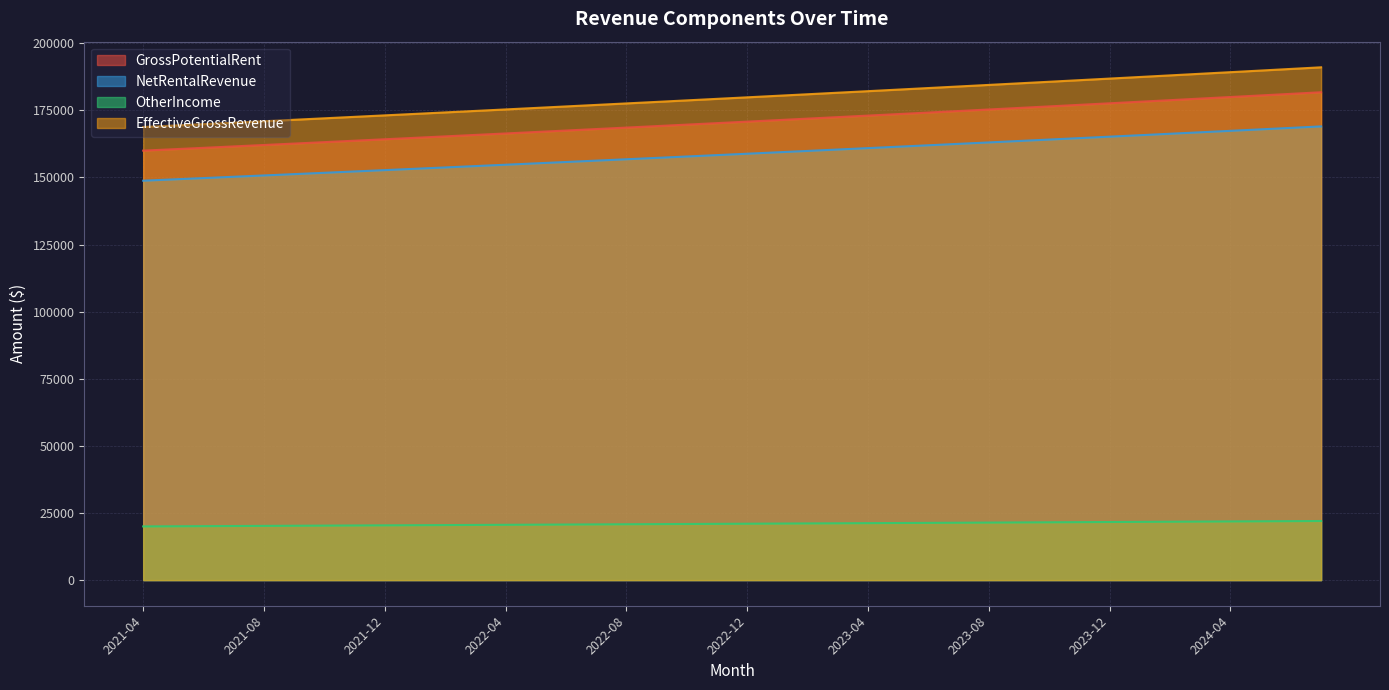

What position from the right is 2023-07?

13